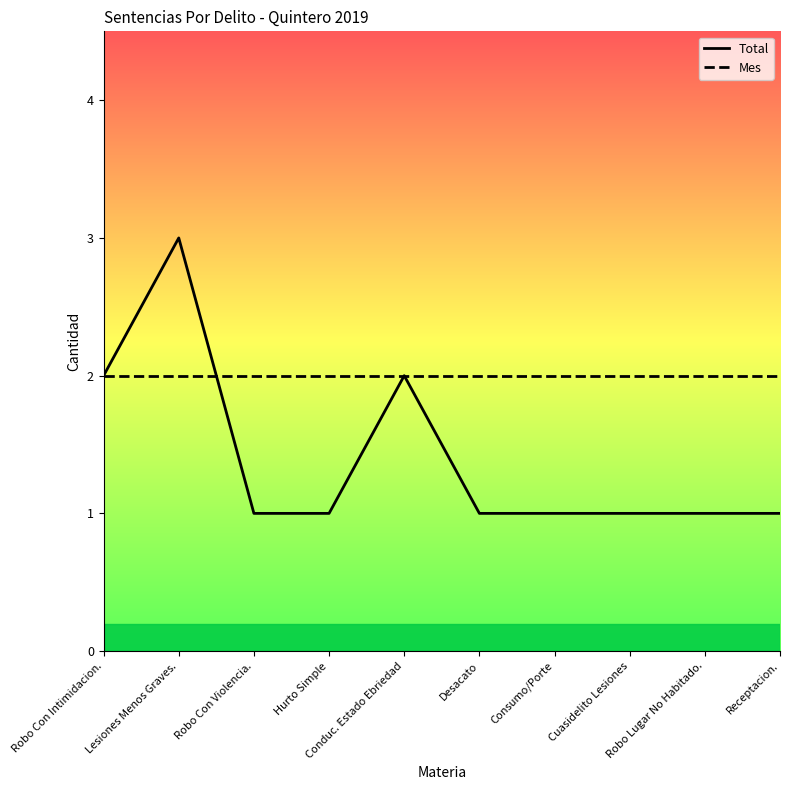

Count the number of categories in the chart.

10